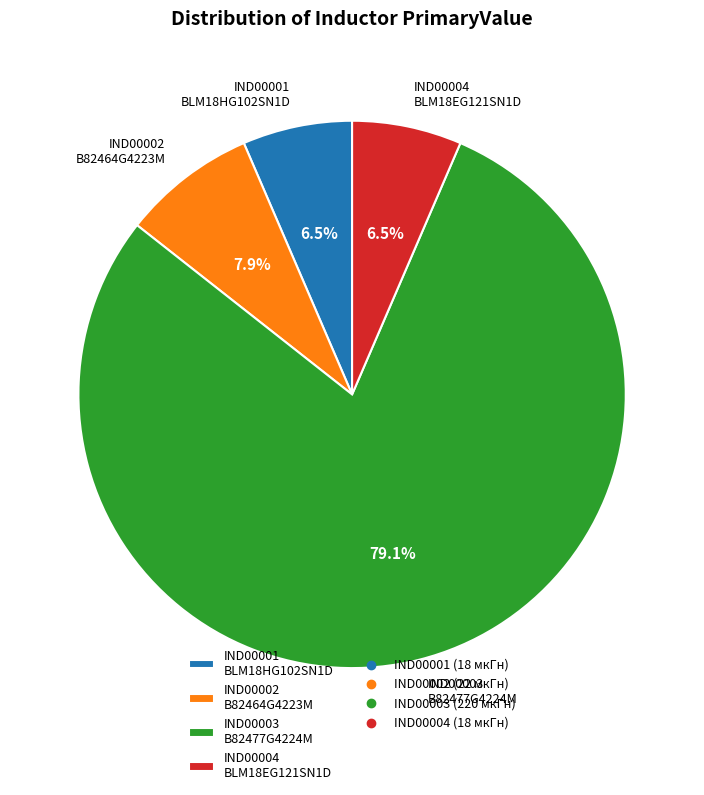

What is the ratio of the value at IND00003 B82477G4224M to the value at IND00004 BLM18EG121SN1D?

12.2